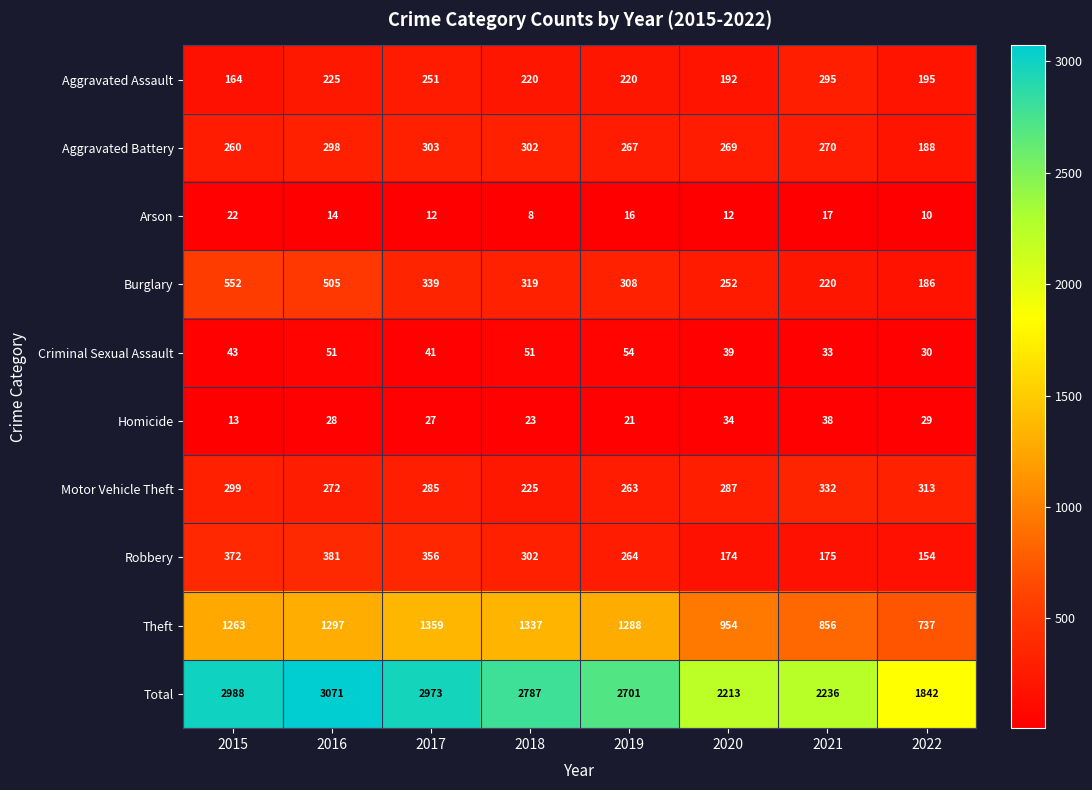

At which category is the sum across all series the highest?

2016